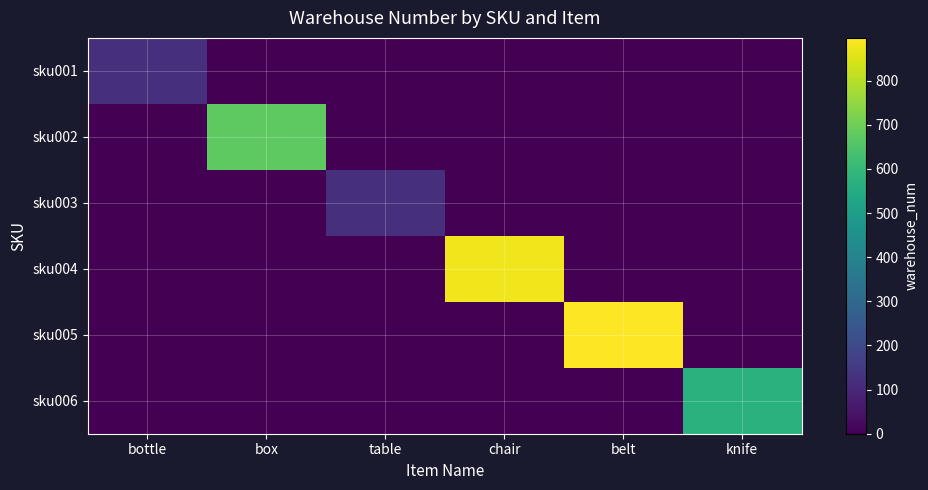

Reading right to left, list all the values displayed in this chart.

sku001: knife=0	belt=0	chair=0	table=0	box=0	bottle=123
sku002: knife=0	belt=0	chair=0	table=0	box=675	bottle=0
sku003: knife=0	belt=0	chair=0	table=123	box=0	bottle=0
sku004: knife=0	belt=0	chair=878	table=0	box=0	bottle=0
sku005: knife=0	belt=897	chair=0	table=0	box=0	bottle=0
sku006: knife=573	belt=0	chair=0	table=0	box=0	bottle=0